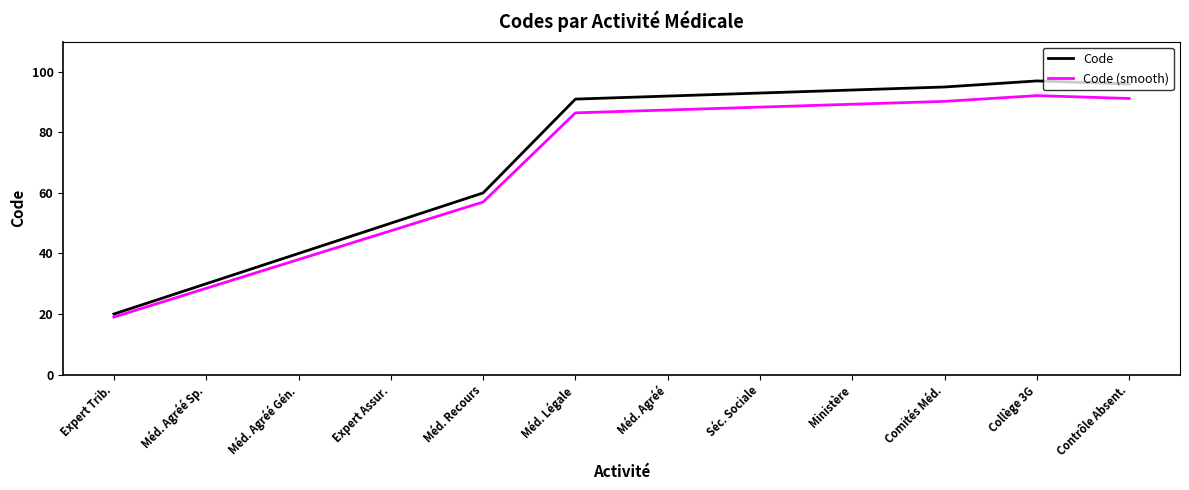

At which category is the sum across all series the highest?

Collège 3G